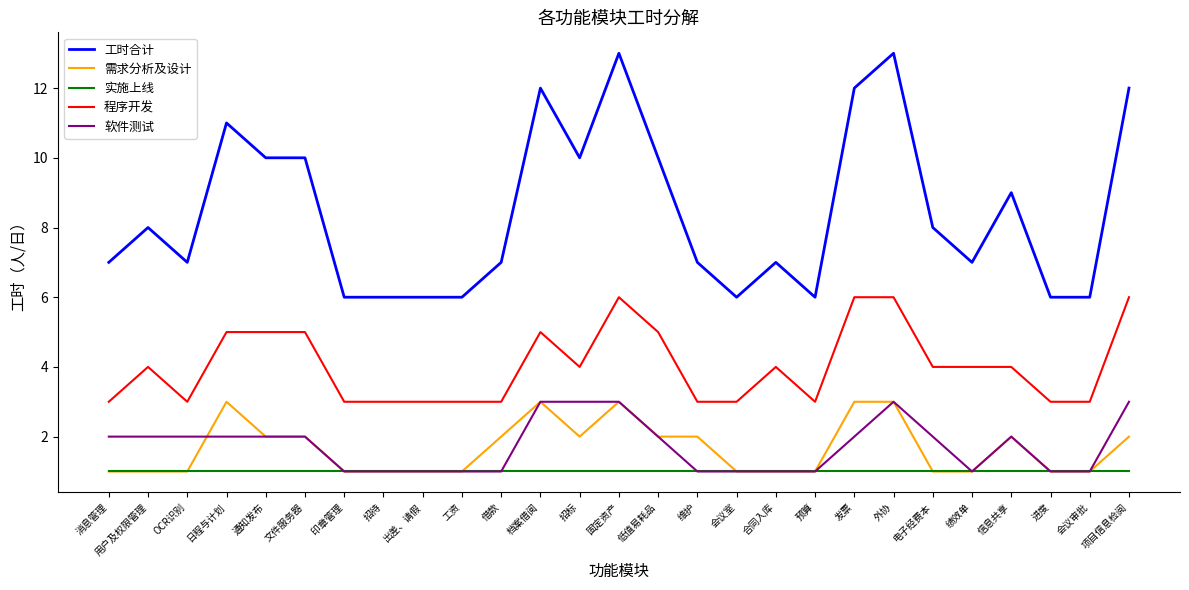

Which series has the widest spread of values?

工时合计